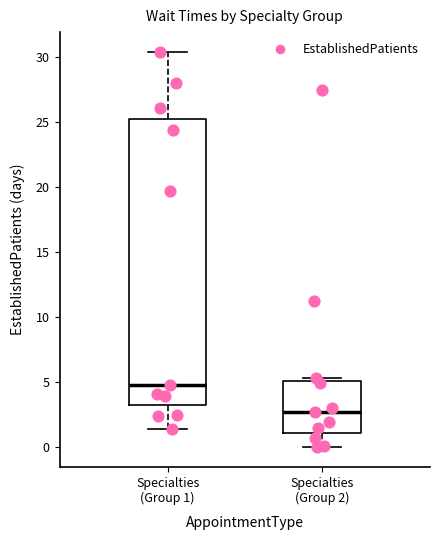

Which box has the lowest median line?

Specialties (Group 2)